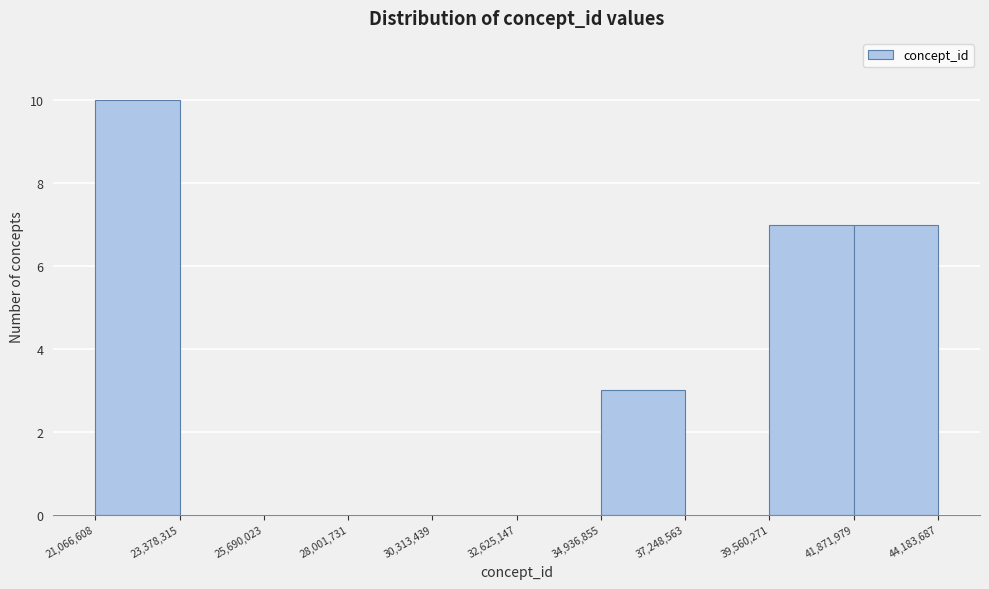

How tall is the bar that spans 39,560,271 to 41,871,979 on the x-axis? The values are not printed on the chart, so give them approximately, as read against the axis.

7